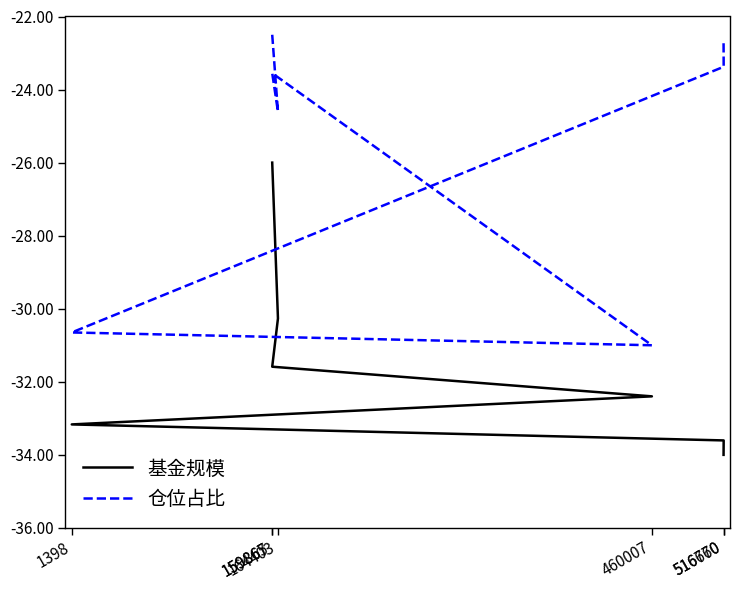

Reading left to right, transcribe all the data shown in this chart.

基金规模: 159865=-26.0	164403=-30.3	159867=-31.6	460007=-32.4	1398=-33.2	516760=-33.6	516670=-34.0
仓位占比: 159865=-22.5	164403=-24.6	159867=-23.6	460007=-31.0	1398=-30.6	516760=-23.4	516670=-22.7